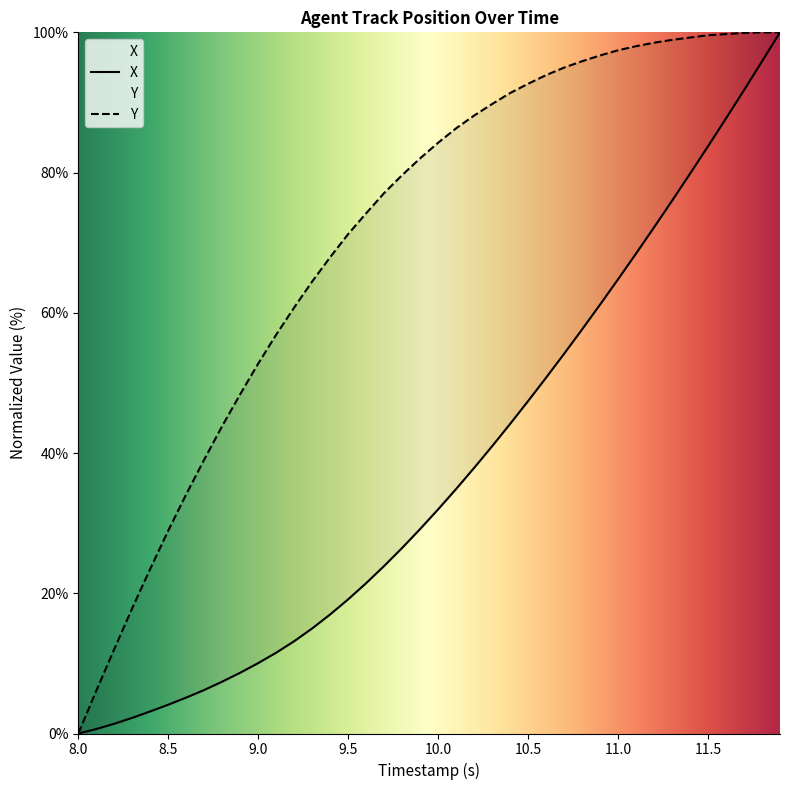

List the series in order of their peak value, lowest first.

X, Y